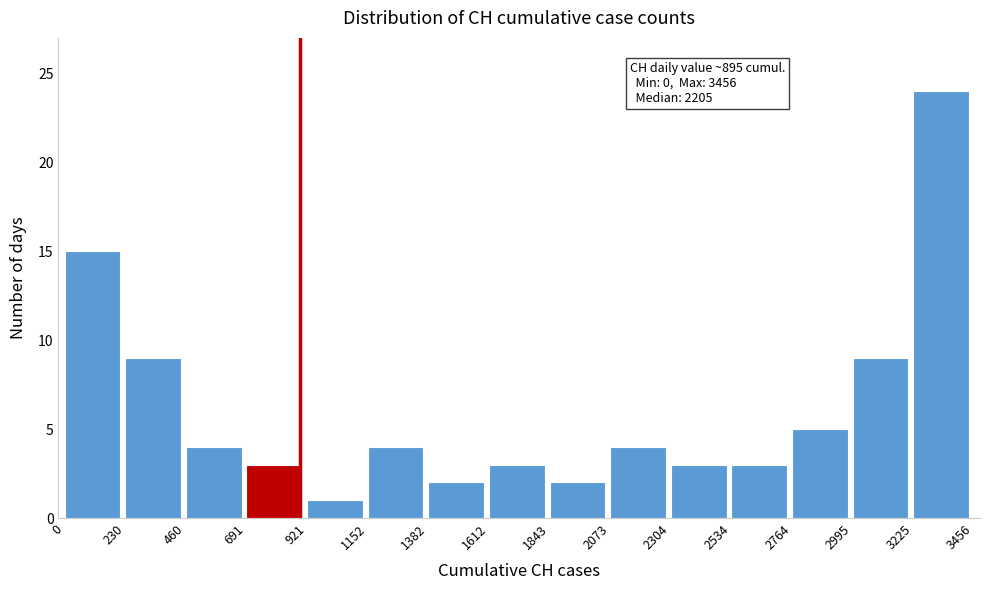

Which range on the x-axis has the tallest bar?

3225 to 3456